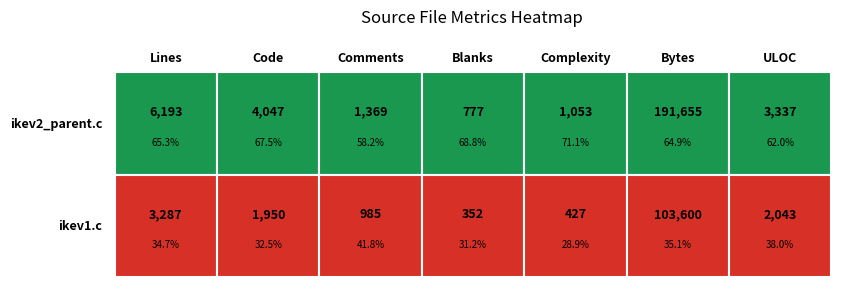

Which series has the largest total across all categories?

ikev2_parent.c